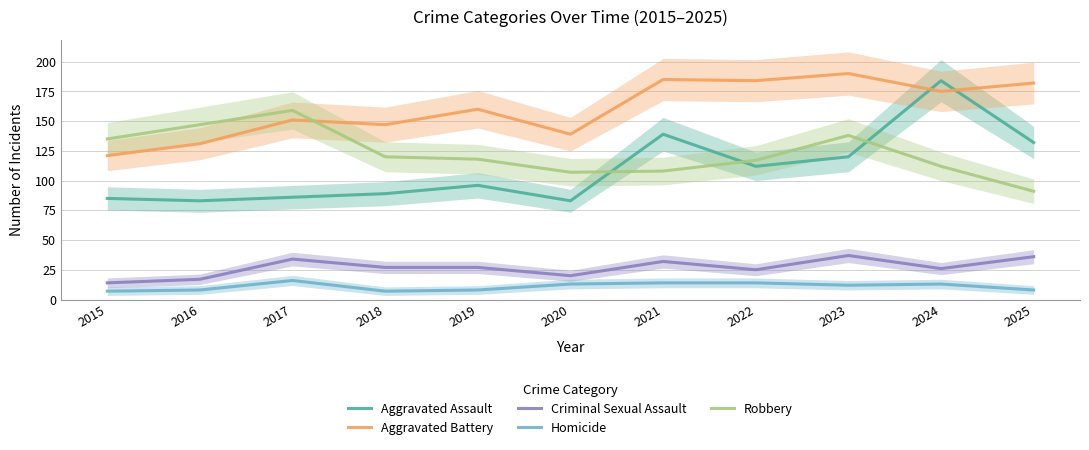

Rank the series at 2021 from lowest to highest value.

Homicide, Criminal Sexual Assault, Robbery, Aggravated Assault, Aggravated Battery